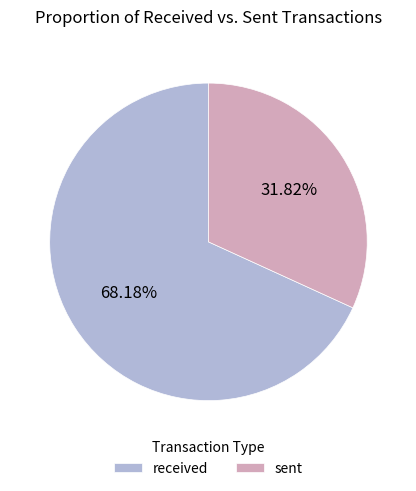

How much of the chart is everything except received?

31.8%